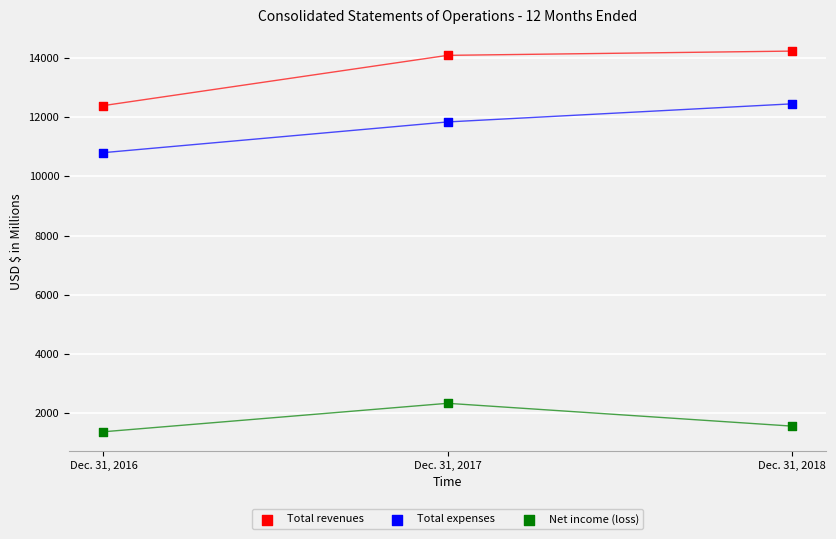

Which series reaches the maximum Y coordinate?

Total revenues